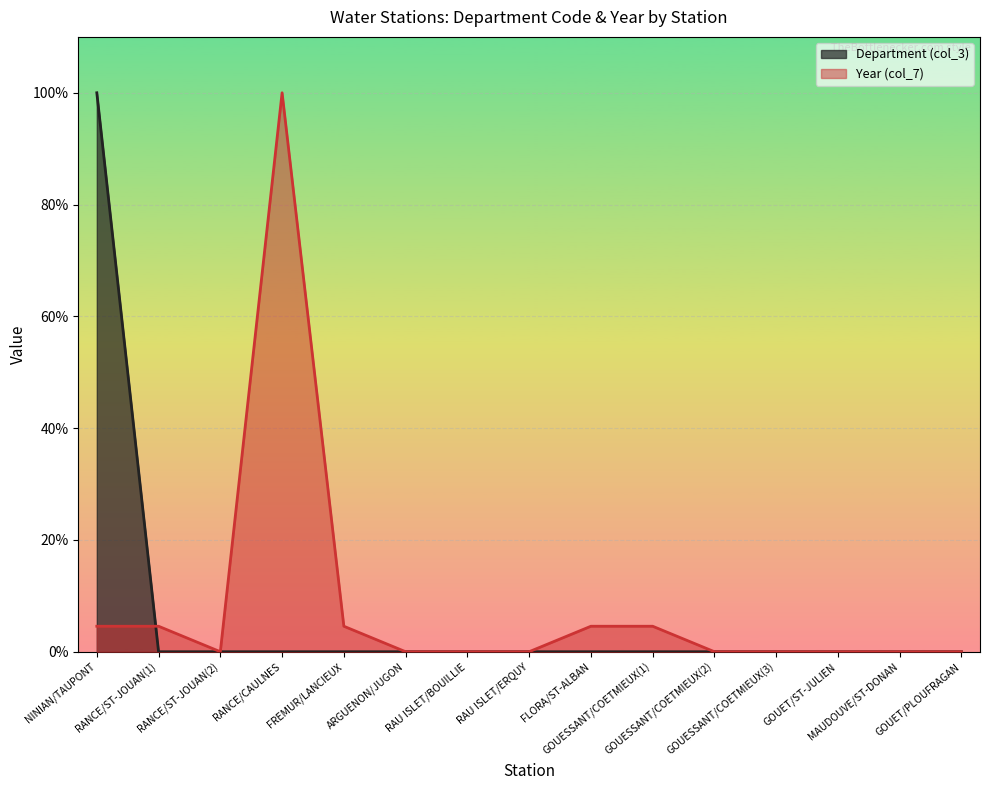

The Department (col_3) series shows -59.1 at RANCE/CAULNES. True or false?

False